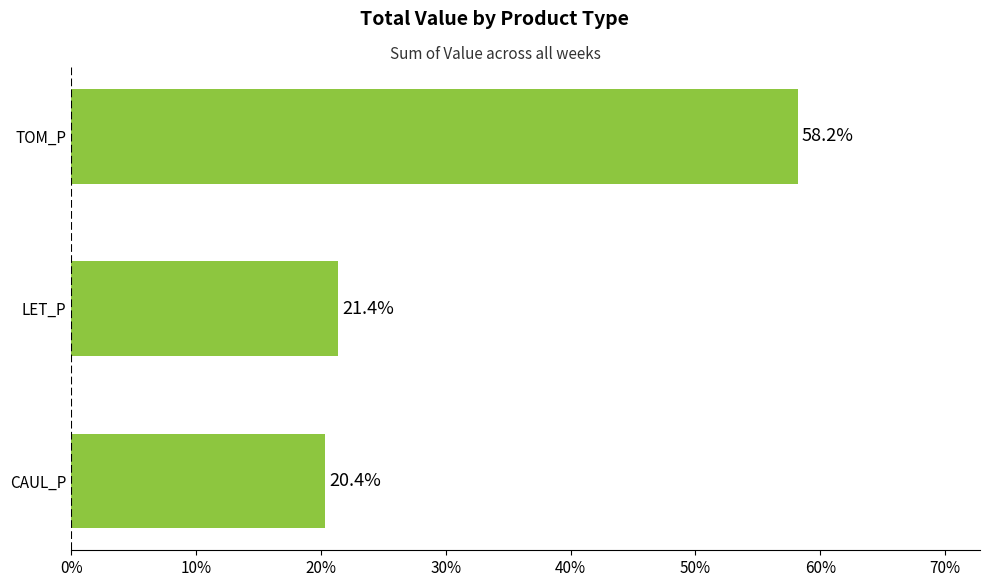

How many bars are there in total?

3